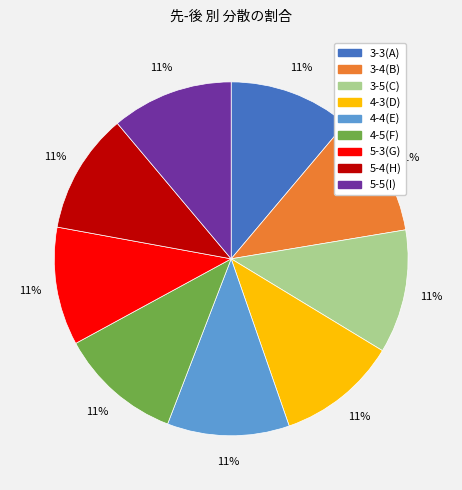

Does any single category account for the majority?

No